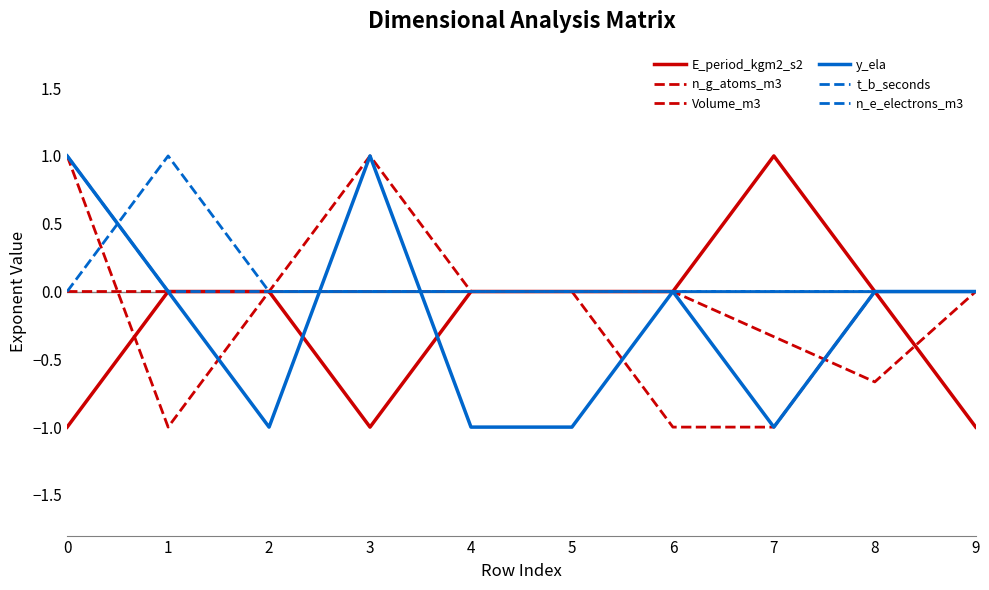

How many lines are shown in the chart?

6